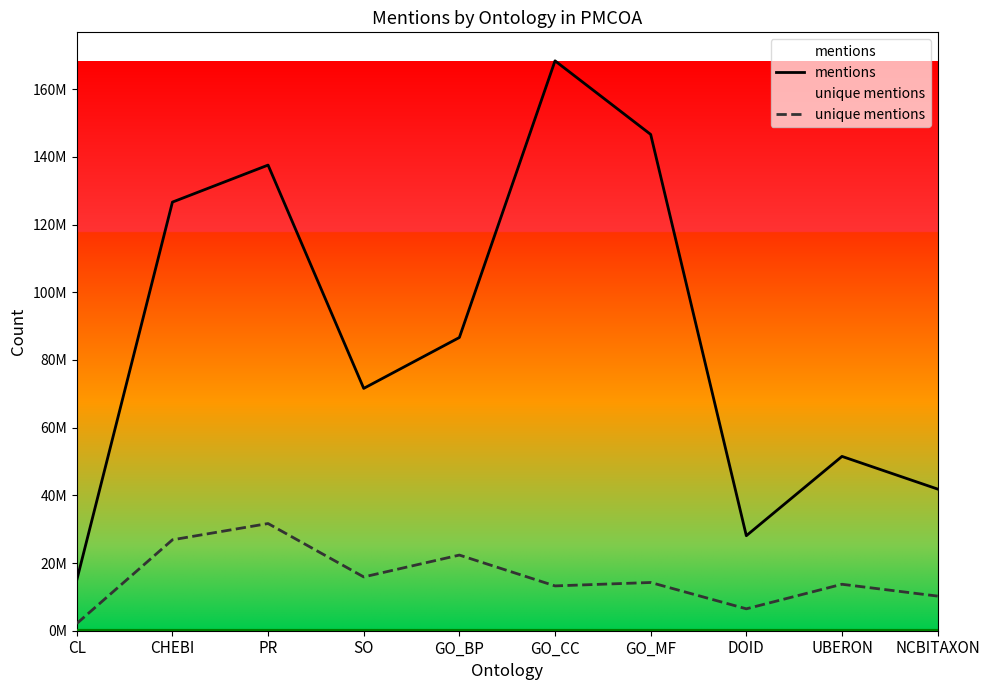

The unique mentions series shows 2122768 at CL. True or false?

True